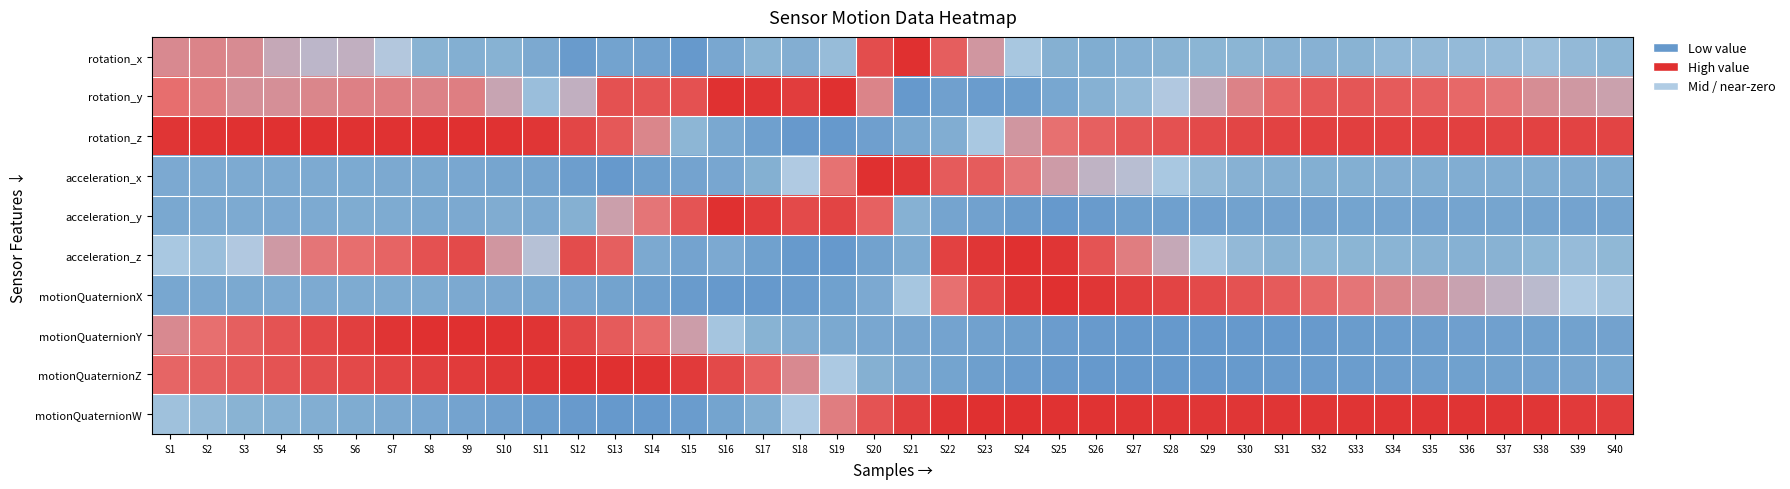

Reading left to right, extract all data points from this chart.

rotation_x: S1=0.7	S2=0.7	S3=0.7	S4=0.6	S5=0.6	S6=0.6	S7=0.6	S8=0.4	S9=0.4	S10=0.4	S11=0.3	S12=0.0	S13=0.2	S14=0.2	S15=0.0	S16=0.2	S17=0.5	S18=0.4	S19=0.5	S20=0.9	S21=1.0	S22=0.8	S23=0.7	S24=0.5	S25=0.4	S26=0.3	S27=0.4	S28=0.4	S29=0.5	S30=0.5	S31=0.4	S32=0.4	S33=0.4	S34=0.5	S35=0.5	S36=0.5	S37=0.5	S38=0.5	S39=0.5	S40=0.5
rotation_y: S1=0.8	S2=0.7	S3=0.7	S4=0.7	S5=0.7	S6=0.7	S7=0.7	S8=0.7	S9=0.7	S10=0.6	S11=0.5	S12=0.6	S13=0.9	S14=0.9	S15=0.9	S16=1.0	S17=1.0	S18=0.9	S19=1.0	S20=0.7	S21=0.0	S22=0.1	S23=0.1	S24=0.1	S25=0.2	S26=0.4	S27=0.5	S28=0.6	S29=0.6	S30=0.7	S31=0.8	S32=0.8	S33=0.8	S34=0.8	S35=0.8	S36=0.8	S37=0.7	S38=0.7	S39=0.7	S40=0.6
rotation_z: S1=1.0	S2=1.0	S3=1.0	S4=1.0	S5=1.0	S6=1.0	S7=1.0	S8=1.0	S9=1.0	S10=1.0	S11=1.0	S12=0.9	S13=0.8	S14=0.7	S15=0.5	S16=0.3	S17=0.1	S18=0.0	S19=0.0	S20=0.1	S21=0.3	S22=0.3	S23=0.5	S24=0.7	S25=0.7	S26=0.8	S27=0.8	S28=0.9	S29=0.9	S30=0.9	S31=0.9	S32=0.9	S33=0.9	S34=0.9	S35=0.9	S36=0.9	S37=0.9	S38=0.9	S39=0.9	S40=0.9
acceleration_x: S1=0.3	S2=0.3	S3=0.3	S4=0.3	S5=0.3	S6=0.3	S7=0.3	S8=0.3	S9=0.2	S10=0.2	S11=0.2	S12=0.1	S13=0.0	S14=0.1	S15=0.2	S16=0.2	S17=0.4	S18=0.6	S19=0.7	S20=1.0	S21=1.0	S22=0.8	S23=0.8	S24=0.7	S25=0.7	S26=0.6	S27=0.6	S28=0.5	S29=0.5	S30=0.4	S31=0.4	S32=0.4	S33=0.4	S34=0.4	S35=0.4	S36=0.3	S37=0.3	S38=0.3	S39=0.3	S40=0.3
acceleration_y: S1=0.3	S2=0.3	S3=0.3	S4=0.3	S5=0.3	S6=0.3	S7=0.3	S8=0.3	S9=0.3	S10=0.3	S11=0.3	S12=0.4	S13=0.6	S14=0.7	S15=0.9	S16=1.0	S17=1.0	S18=0.9	S19=0.9	S20=0.8	S21=0.4	S22=0.2	S23=0.1	S24=0.1	S25=0.0	S26=0.0	S27=0.1	S28=0.1	S29=0.1	S30=0.2	S31=0.2	S32=0.2	S33=0.2	S34=0.2	S35=0.2	S36=0.2	S37=0.2	S38=0.2	S39=0.2	S40=0.2
acceleration_z: S1=0.5	S2=0.5	S3=0.6	S4=0.7	S5=0.7	S6=0.8	S7=0.8	S8=0.9	S9=0.9	S10=0.7	S11=0.6	S12=0.9	S13=0.8	S14=0.3	S15=0.2	S16=0.3	S17=0.1	S18=0.0	S19=0.0	S20=0.2	S21=0.3	S22=0.9	S23=1.0	S24=1.0	S25=1.0	S26=0.9	S27=0.7	S28=0.6	S29=0.5	S30=0.5	S31=0.4	S32=0.5	S33=0.5	S34=0.5	S35=0.4	S36=0.4	S37=0.4	S38=0.5	S39=0.5	S40=0.5
motionQuaternionX: S1=0.2	S2=0.3	S3=0.3	S4=0.3	S5=0.3	S6=0.3	S7=0.3	S8=0.3	S9=0.3	S10=0.3	S11=0.3	S12=0.2	S13=0.2	S14=0.1	S15=0.0	S16=0.0	S17=0.0	S18=0.1	S19=0.1	S20=0.3	S21=0.5	S22=0.7	S23=0.9	S24=1.0	S25=1.0	S26=1.0	S27=0.9	S28=0.9	S29=0.9	S30=0.9	S31=0.8	S32=0.8	S33=0.7	S34=0.7	S35=0.7	S36=0.6	S37=0.6	S38=0.6	S39=0.5	S40=0.5
motionQuaternionY: S1=0.7	S2=0.8	S3=0.8	S4=0.9	S5=0.9	S6=0.9	S7=1.0	S8=1.0	S9=1.0	S10=1.0	S11=1.0	S12=0.9	S13=0.8	S14=0.8	S15=0.7	S16=0.5	S17=0.4	S18=0.3	S19=0.3	S20=0.2	S21=0.2	S22=0.2	S23=0.1	S24=0.1	S25=0.1	S26=0.0	S27=0.0	S28=0.0	S29=0.0	S30=0.0	S31=0.0	S32=0.0	S33=0.1	S34=0.1	S35=0.1	S36=0.1	S37=0.1	S38=0.1	S39=0.2	S40=0.2
motionQuaternionZ: S1=0.8	S2=0.8	S3=0.8	S4=0.9	S5=0.9	S6=0.9	S7=0.9	S8=0.9	S9=1.0	S10=1.0	S11=1.0	S12=1.0	S13=1.0	S14=1.0	S15=1.0	S16=0.9	S17=0.8	S18=0.7	S19=0.5	S20=0.4	S21=0.3	S22=0.2	S23=0.1	S24=0.1	S25=0.0	S26=0.0	S27=0.0	S28=0.0	S29=0.0	S30=0.0	S31=0.0	S32=0.1	S33=0.1	S34=0.1	S35=0.1	S36=0.1	S37=0.2	S38=0.2	S39=0.2	S40=0.2
motionQuaternionW: S1=0.5	S2=0.5	S3=0.4	S4=0.4	S5=0.4	S6=0.3	S7=0.3	S8=0.2	S9=0.2	S10=0.1	S11=0.1	S12=0.0	S13=0.0	S14=0.0	S15=0.1	S16=0.2	S17=0.4	S18=0.5	S19=0.7	S20=0.9	S21=0.9	S22=1.0	S23=1.0	S24=1.0	S25=1.0	S26=1.0	S27=1.0	S28=1.0	S29=1.0	S30=1.0	S31=1.0	S32=1.0	S33=1.0	S34=1.0	S35=1.0	S36=1.0	S37=1.0	S38=1.0	S39=1.0	S40=1.0